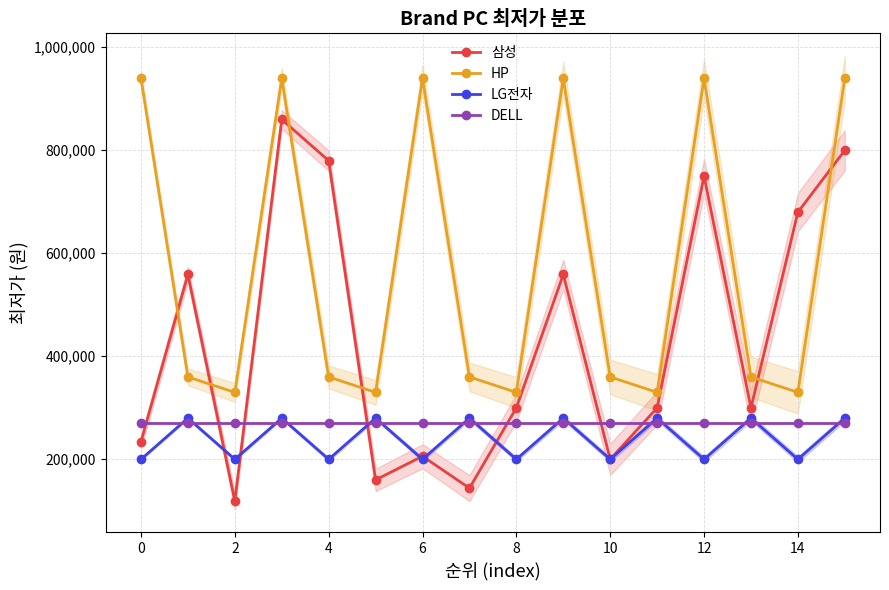

How many intersections are there between DELL and LG전자?

15